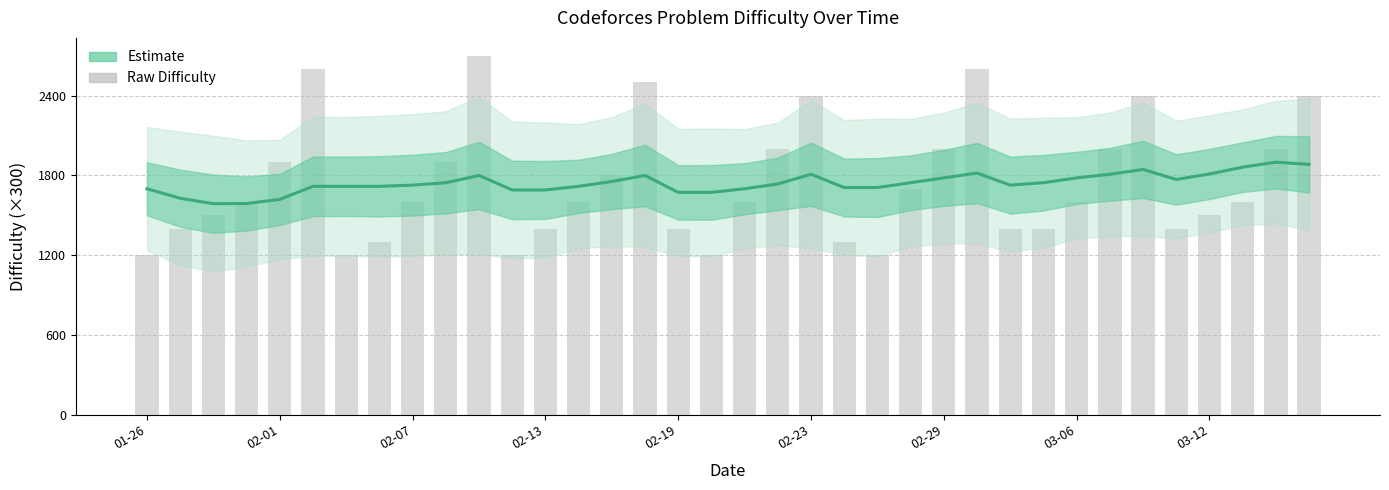

Are the bars horizontal?

No